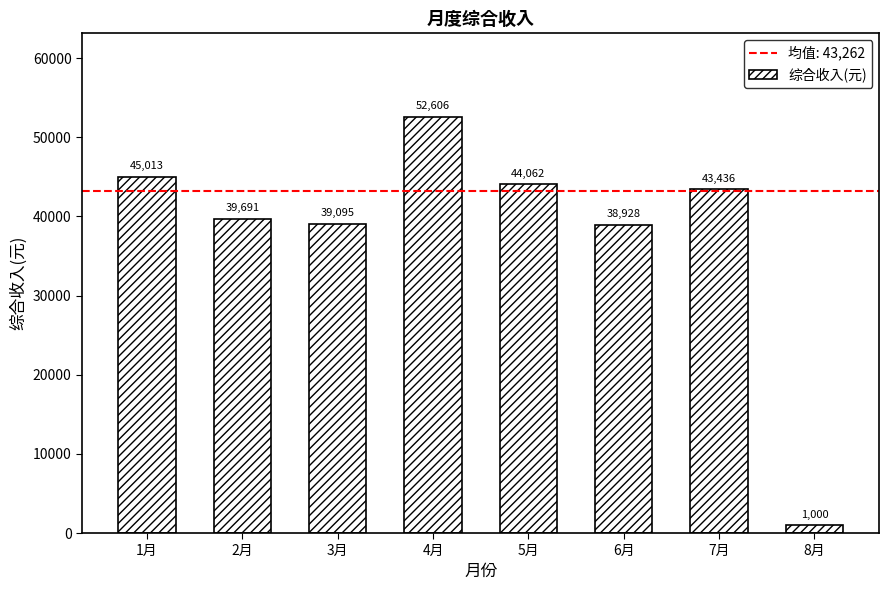

Which label corresponds to the largest value in the chart?

4月